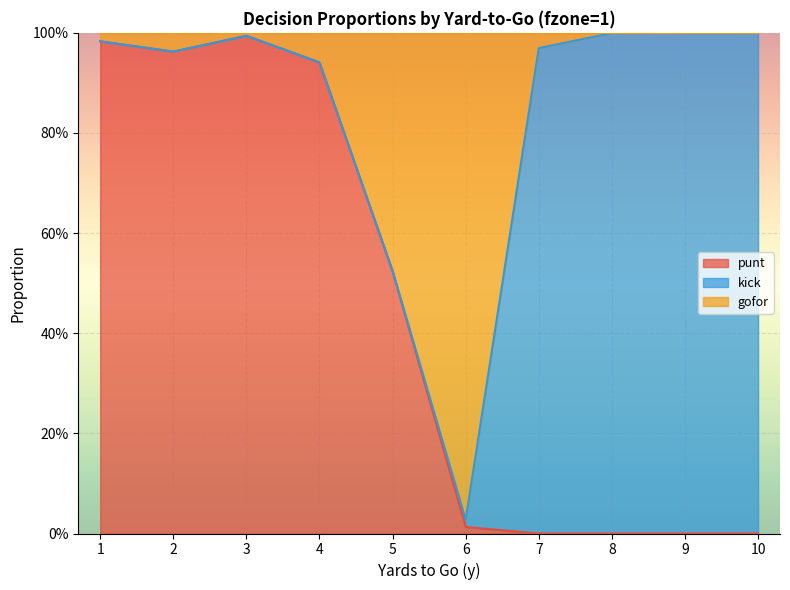

True or false: gofor has a value of 1.7 at 4.

False